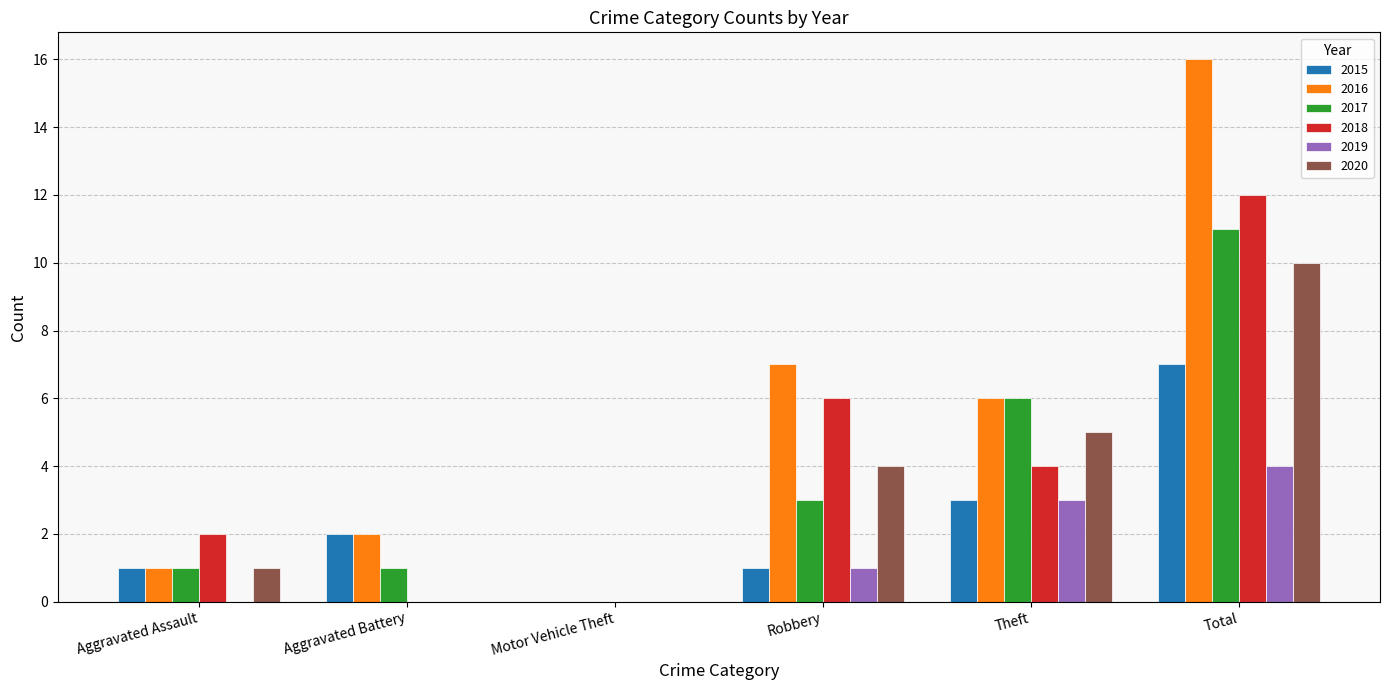

Reading left to right, transcribe all the data shown in this chart.

2015: Aggravated Assault=1	Aggravated Battery=2	Motor Vehicle Theft=0	Robbery=1	Theft=3	Total=7
2016: Aggravated Assault=1	Aggravated Battery=2	Motor Vehicle Theft=0	Robbery=7	Theft=6	Total=16
2017: Aggravated Assault=1	Aggravated Battery=1	Motor Vehicle Theft=0	Robbery=3	Theft=6	Total=11
2018: Aggravated Assault=2	Aggravated Battery=0	Motor Vehicle Theft=0	Robbery=6	Theft=4	Total=12
2019: Aggravated Assault=0	Aggravated Battery=0	Motor Vehicle Theft=0	Robbery=1	Theft=3	Total=4
2020: Aggravated Assault=1	Aggravated Battery=0	Motor Vehicle Theft=0	Robbery=4	Theft=5	Total=10